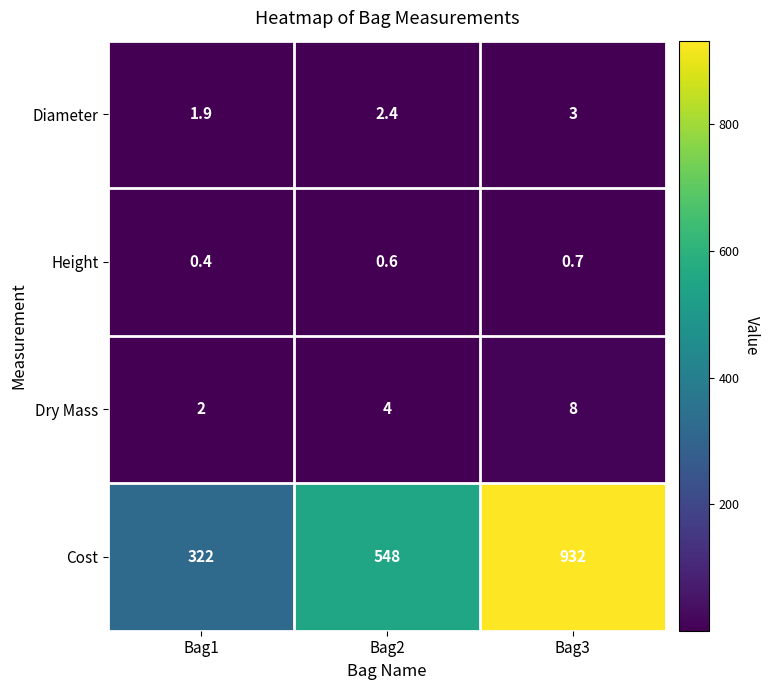

What is the sum of all Dry Mass values?

14.0